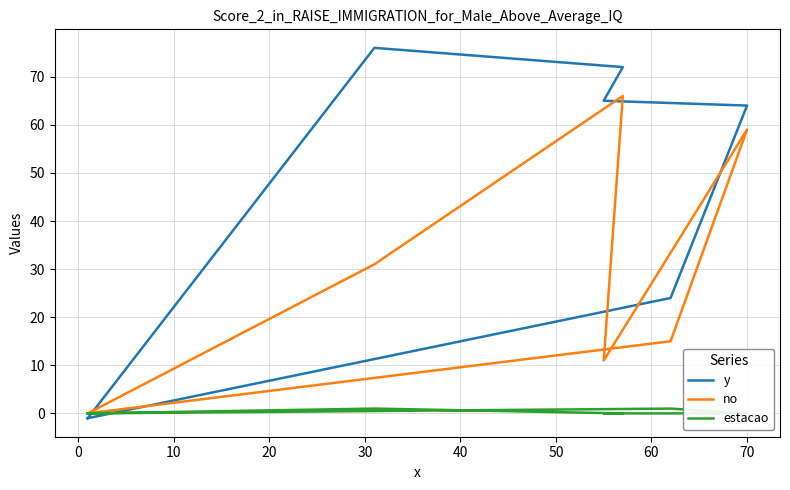

What is the difference between the no values at 40 and 20?

4